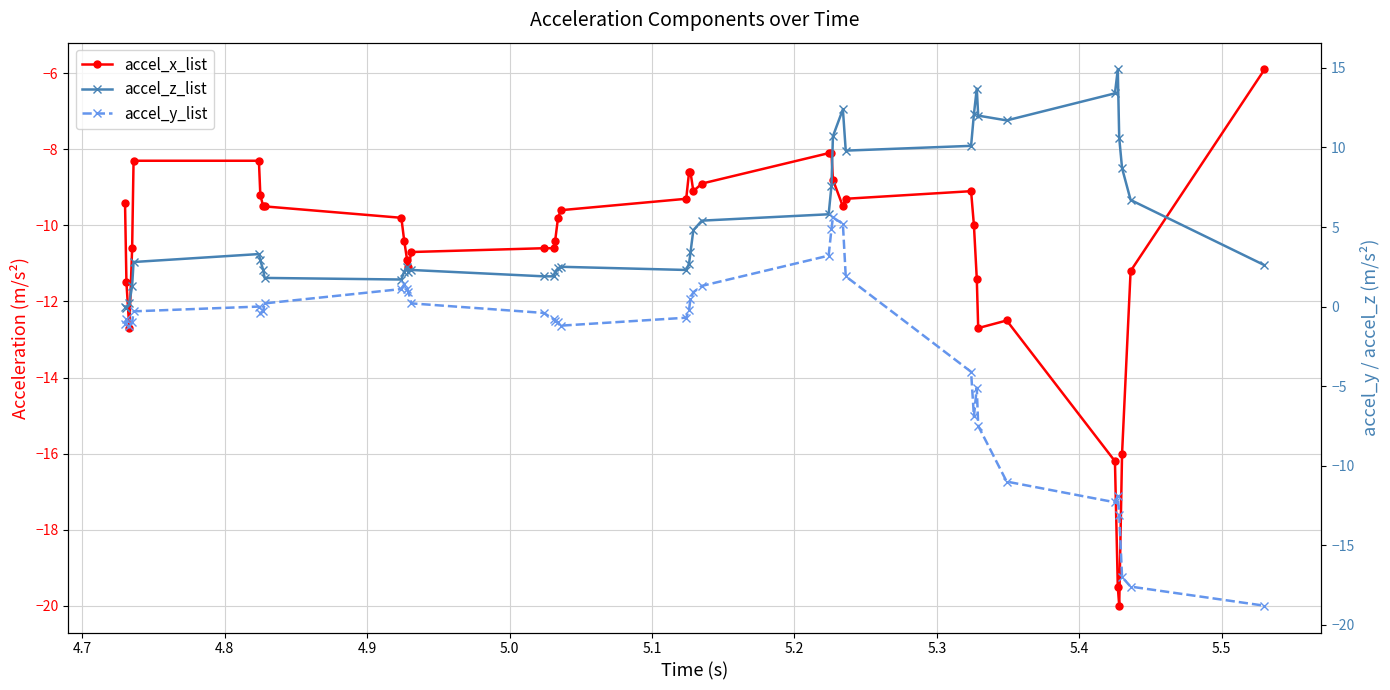

Which series has the widest spread of values?

accel_y_list